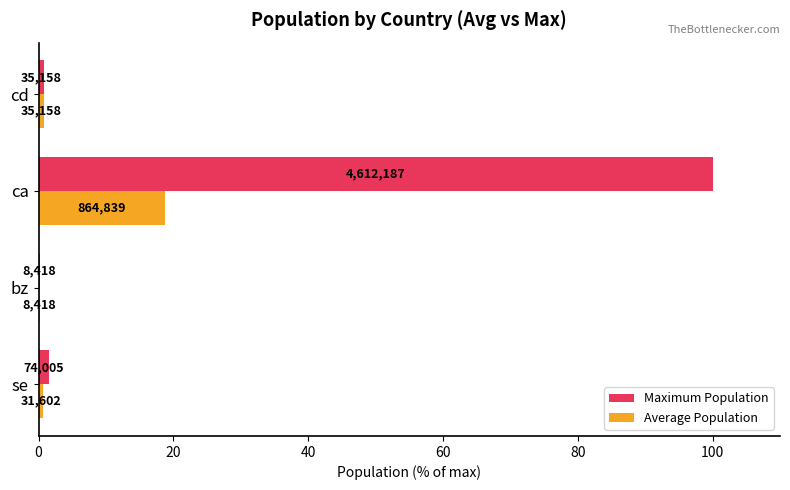

What are all the series names shown in the legend?

Maximum Population, Average Population